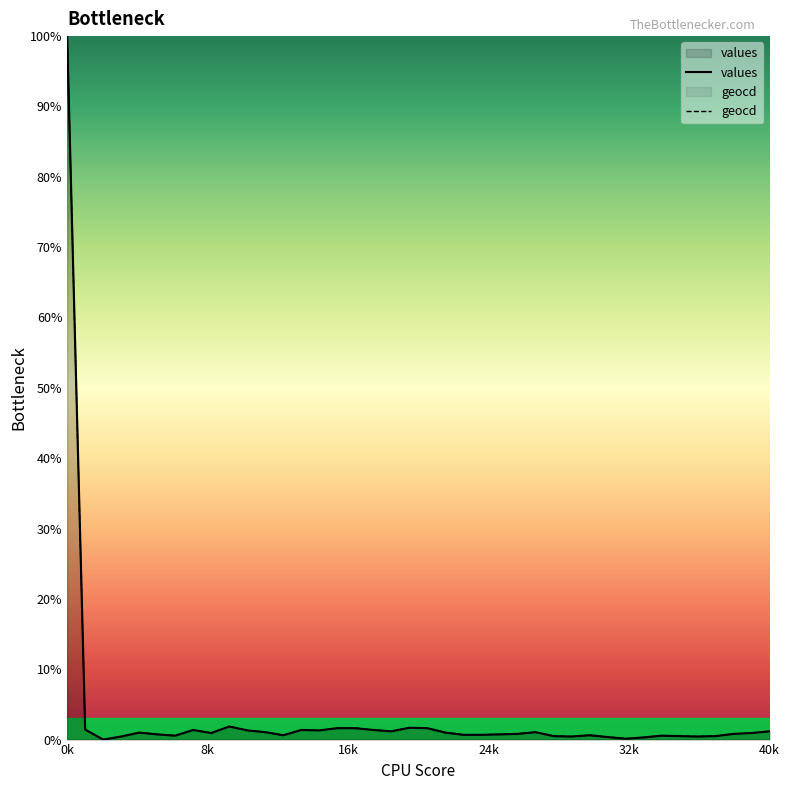

List the labels in order of geocd value, largest first.

0, 9, 19, 15, 16, 20, 1, 7, 13, 17, 10, 14, 18, 39, 11, 26, 4, 21, 8, 38, 25, 37, 5, 24, 22, 23, 12, 29, 6, 33, 27, 34, 36, 3, 28, 35, 30, 32, 31, 2